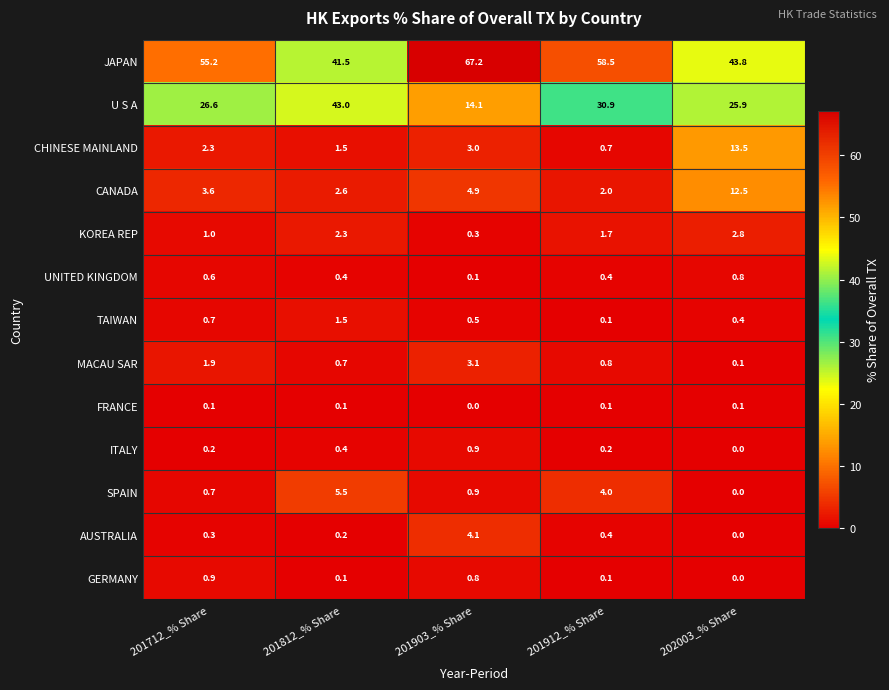

Rank the categories by SPAIN value from lowest to highest.

202003_% Share, 201712_% Share, 201903_% Share, 201912_% Share, 201812_% Share